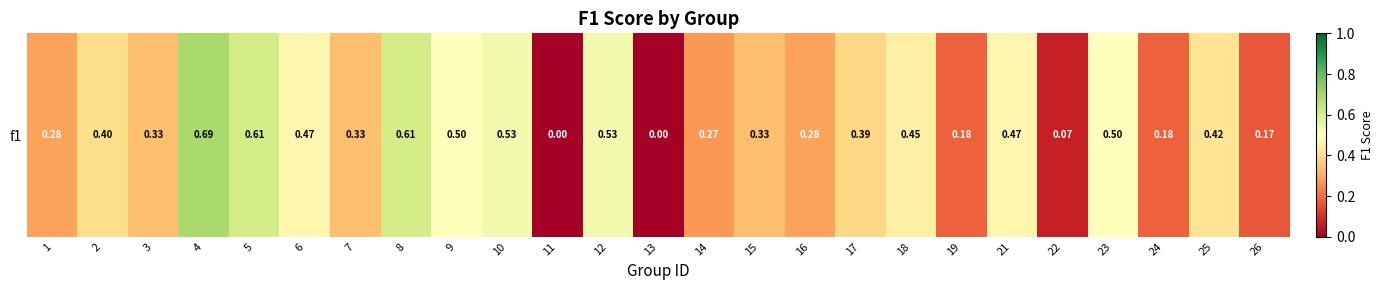

Reading left to right, list all the values displayed in this chart.

0.3	0.4	0.3	0.7	0.6	0.5	0.3	0.6	0.5	0.5	0.0	0.5	0.0	0.3	0.3	0.3	0.4	0.5	0.2	0.5	0.1	0.5	0.2	0.4	0.2